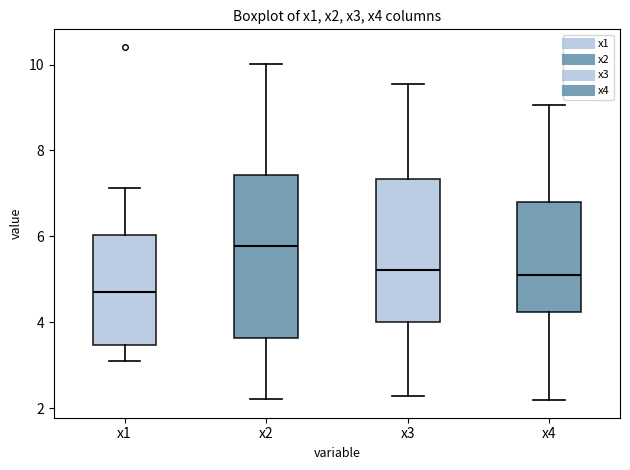

Which box is the tallest, from its lower edge to its upper edge?

x2